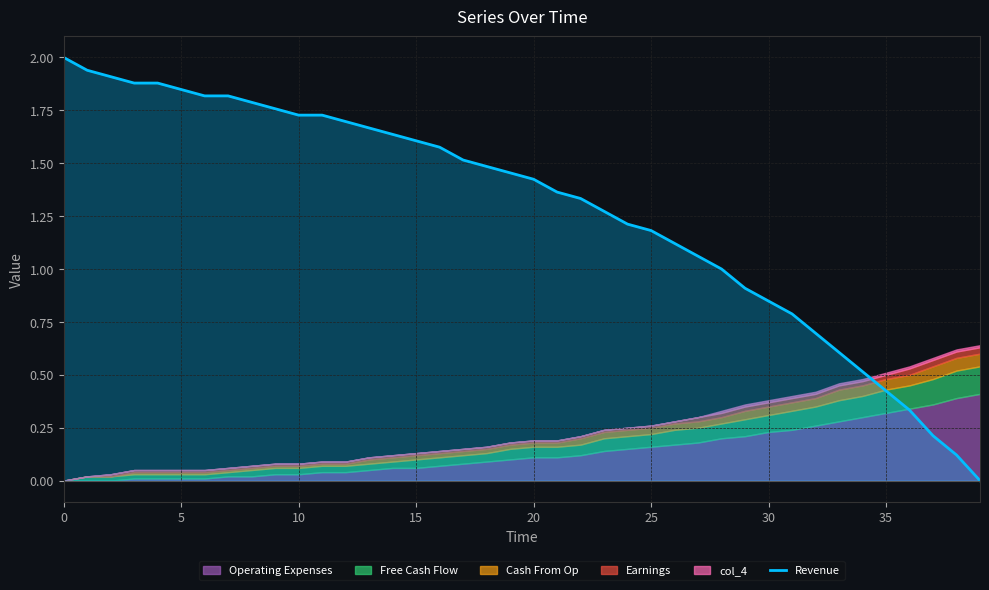

What is the difference between the second highest and minimum values?

1.9